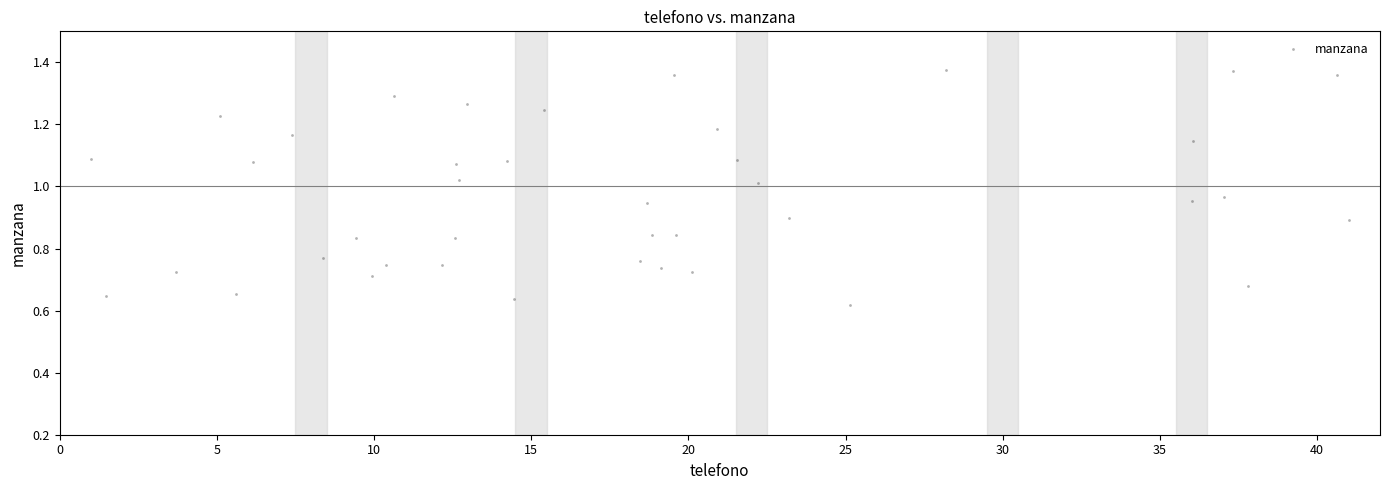

What is the range of X values (max minus min)?

40.0